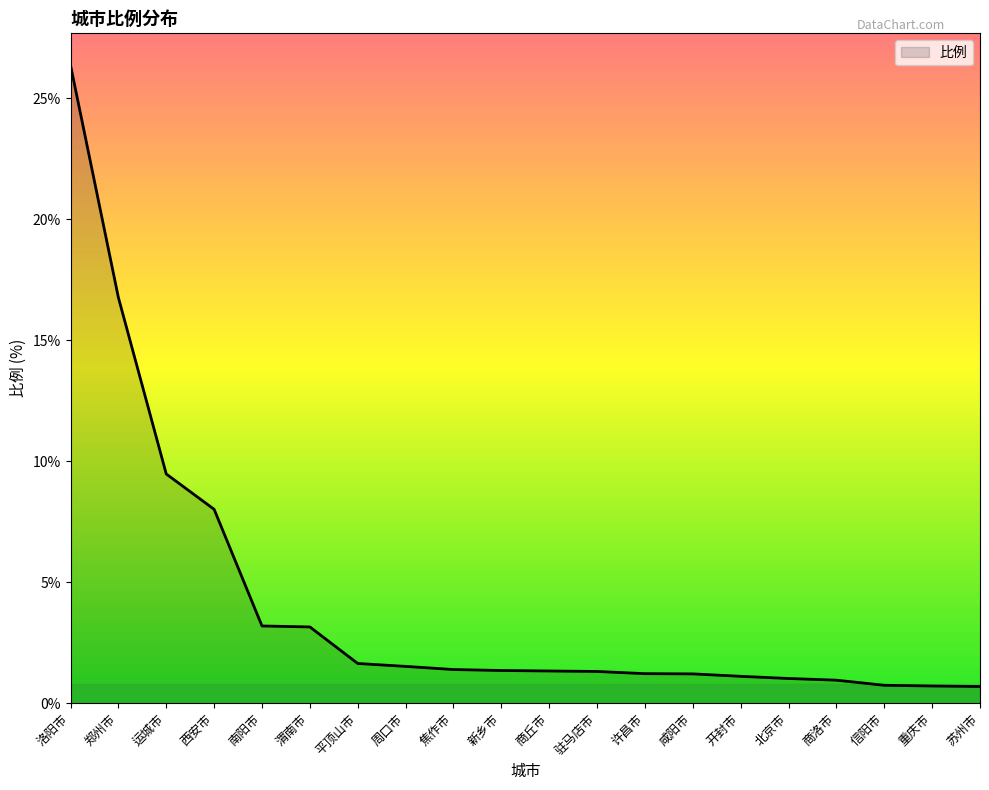

What is the maximum value shown in the chart?

26.4